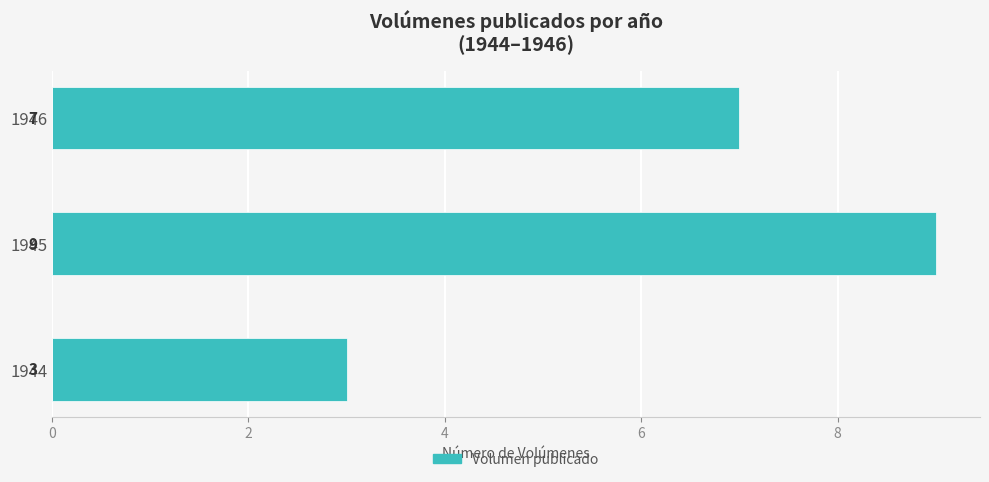

Are the bars horizontal?

Yes